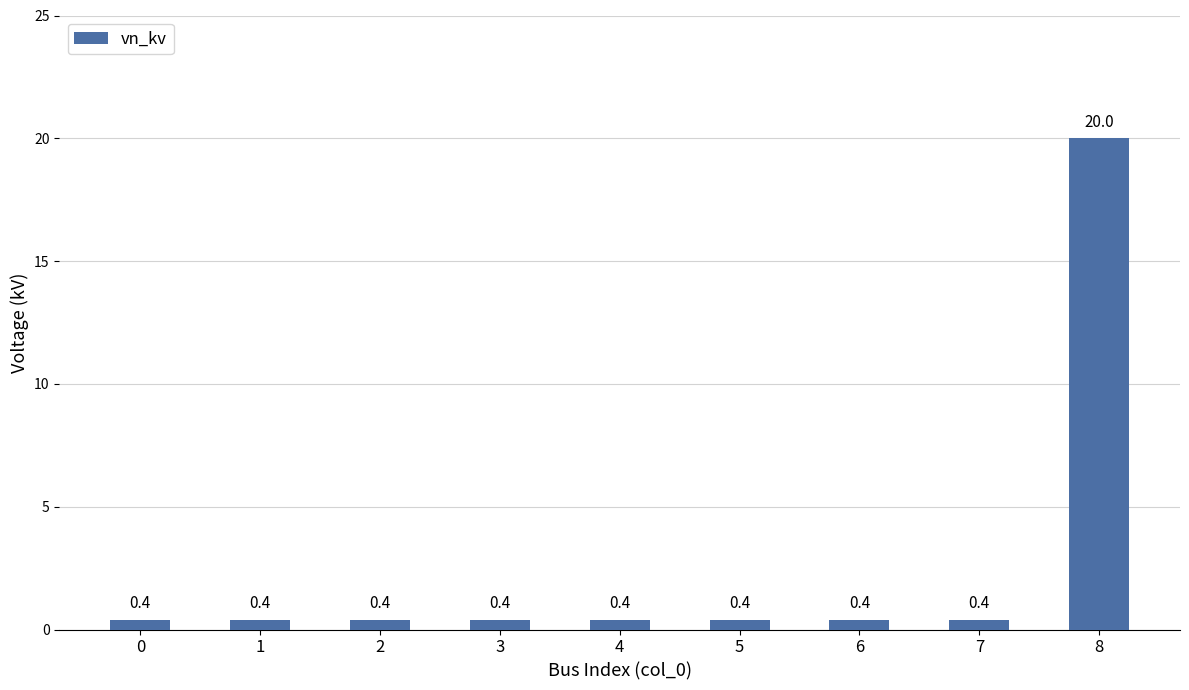

Which label corresponds to the largest value in the chart?

8